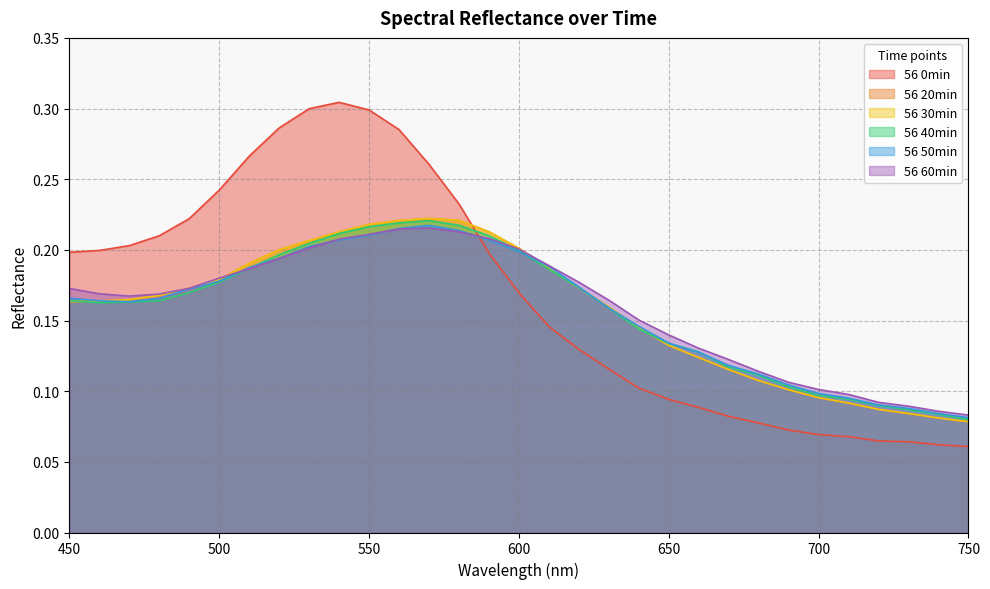

Reading left to right, list all the values displayed in this chart.

56 0min: 0.2	0.2	0.2	0.2	0.2	0.2	0.3	0.3	0.3	0.3	0.3	0.3	0.3	0.2	0.2	0.2	0.1	0.1	0.1	0.1	0.1	0.1	0.1	0.1	0.1	0.1	0.1	0.1	0.1	0.1	0.1
56 20min: 0.2	0.2	0.2	0.2	0.2	0.2	0.2	0.2	0.2	0.2	0.2	0.2	0.2	0.2	0.2	0.2	0.2	0.2	0.2	0.1	0.1	0.1	0.1	0.1	0.1	0.1	0.1	0.1	0.1	0.1	0.1
56 30min: 0.2	0.2	0.2	0.2	0.2	0.2	0.2	0.2	0.2	0.2	0.2	0.2	0.2	0.2	0.2	0.2	0.2	0.2	0.2	0.1	0.1	0.1	0.1	0.1	0.1	0.1	0.1	0.1	0.1	0.1	0.1
56 40min: 0.2	0.2	0.2	0.2	0.2	0.2	0.2	0.2	0.2	0.2	0.2	0.2	0.2	0.2	0.2	0.2	0.2	0.2	0.2	0.1	0.1	0.1	0.1	0.1	0.1	0.1	0.1	0.1	0.1	0.1	0.1
56 50min: 0.2	0.2	0.2	0.2	0.2	0.2	0.2	0.2	0.2	0.2	0.2	0.2	0.2	0.2	0.2	0.2	0.2	0.2	0.2	0.1	0.1	0.1	0.1	0.1	0.1	0.1	0.1	0.1	0.1	0.1	0.1
56 60min: 0.2	0.2	0.2	0.2	0.2	0.2	0.2	0.2	0.2	0.2	0.2	0.2	0.2	0.2	0.2	0.2	0.2	0.2	0.2	0.2	0.1	0.1	0.1	0.1	0.1	0.1	0.1	0.1	0.1	0.1	0.1